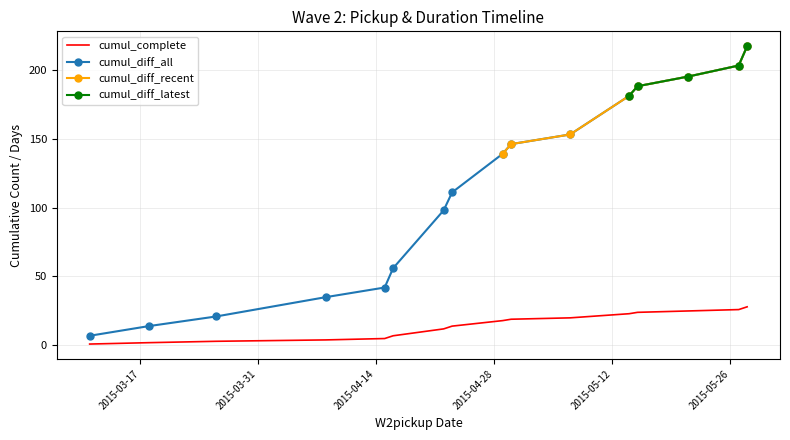

Is this an area chart (filled region under the line)?

No